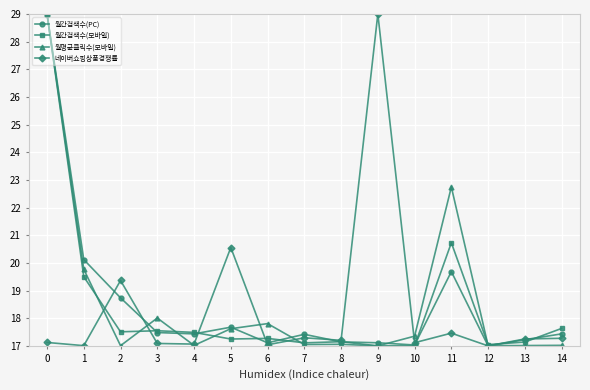

The 월평균클릭수(모바일) series shows 17.1 at 8. True or false?

True